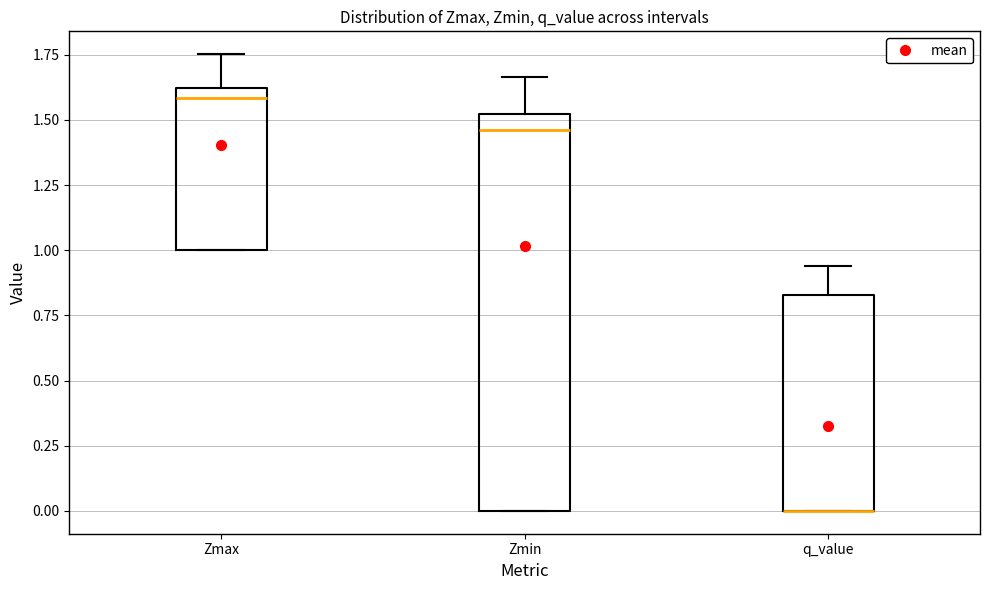

Reading left to right, read every box against the y-axis: the position of its median line, the range the box covers, and the ends of its whiskers. The values are not printed on the chart, so give them approximately, as read against the axis.

Zmax: median 1.60 (just below the box's upper edge), box 1.00 to 1.60, whiskers 1.00 to 1.75
Zmin: median 1.45, box 0.00 to 1.50, whiskers 0.00 to 1.65
q_value: median 0.00 (drawn on the box's lower edge), box 0.00 to 0.85, whiskers 0.00 to 0.95